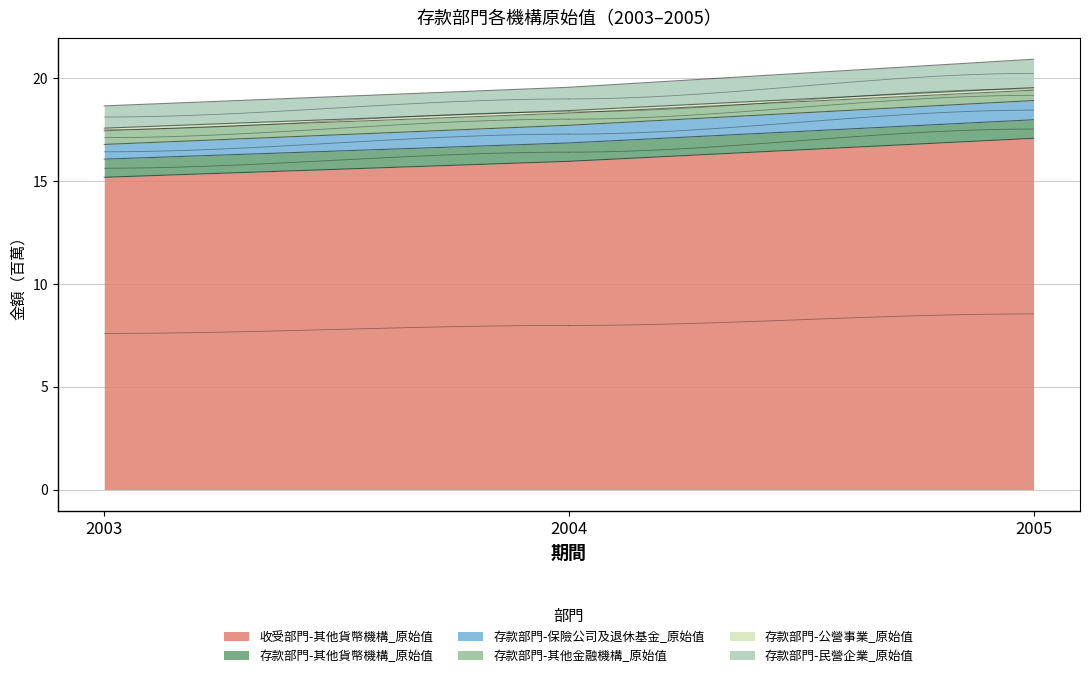

At which label does 收受部門-其他貨幣機構_原始值 reach its peak?

2005